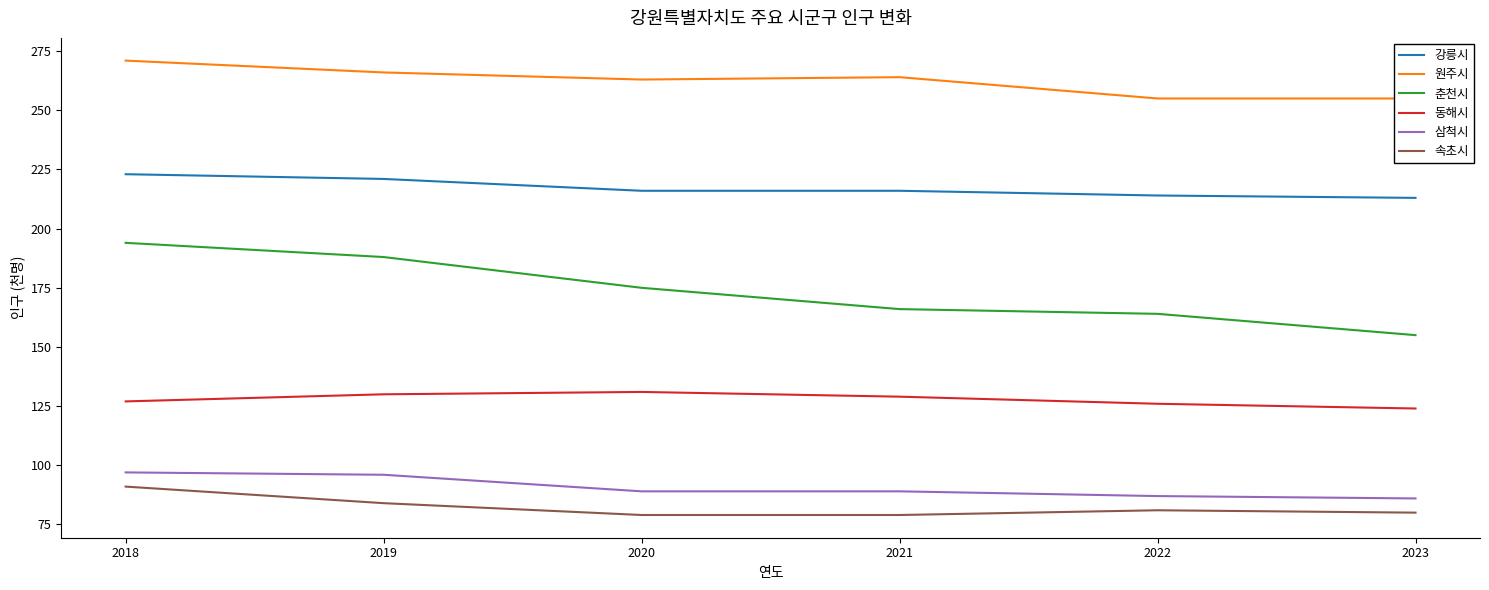

At which category does 속초시 reach its first local peak?

2022